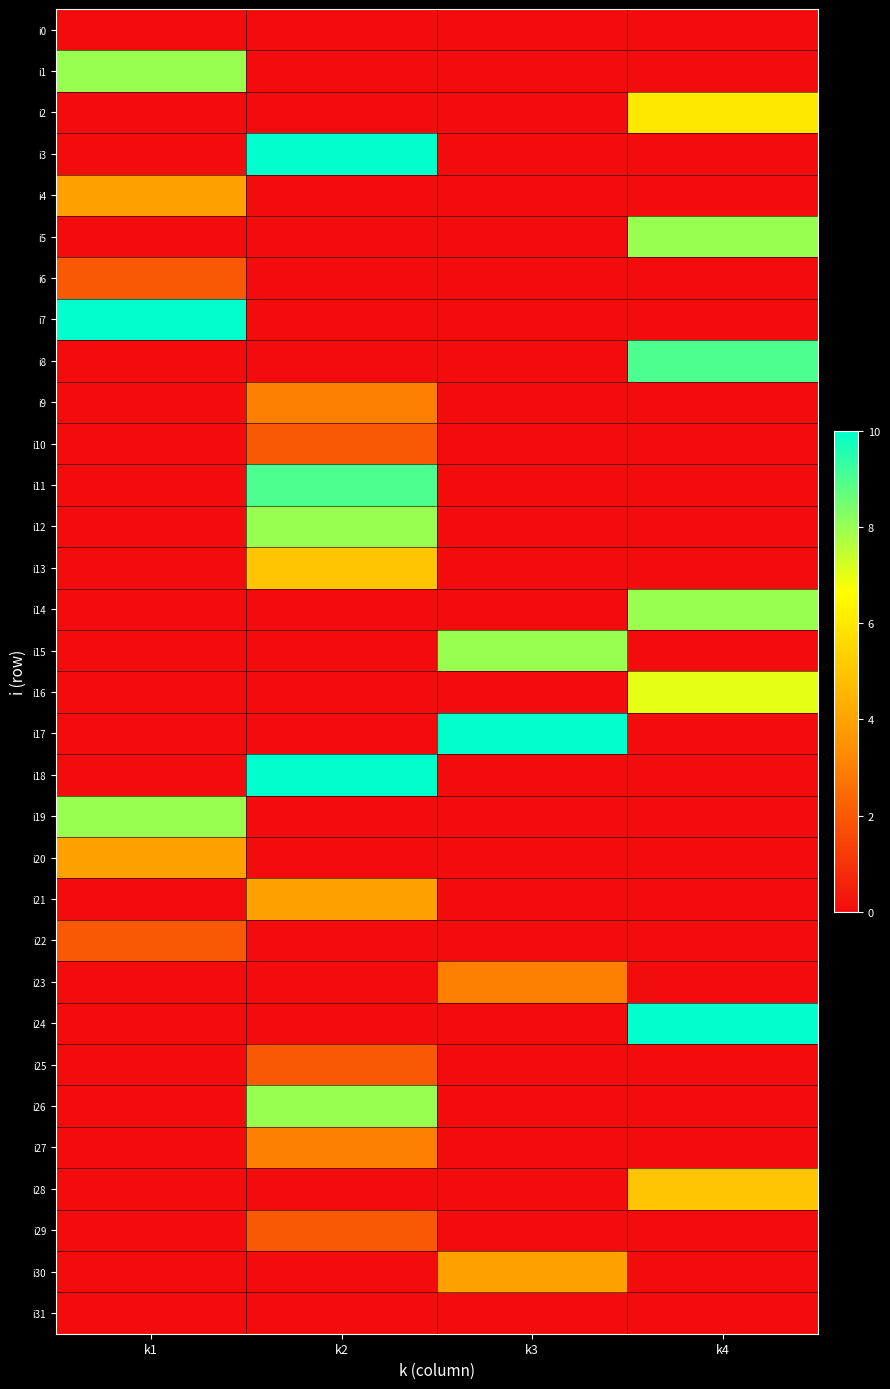

What is the difference between the highest and lowest values at k2?

10